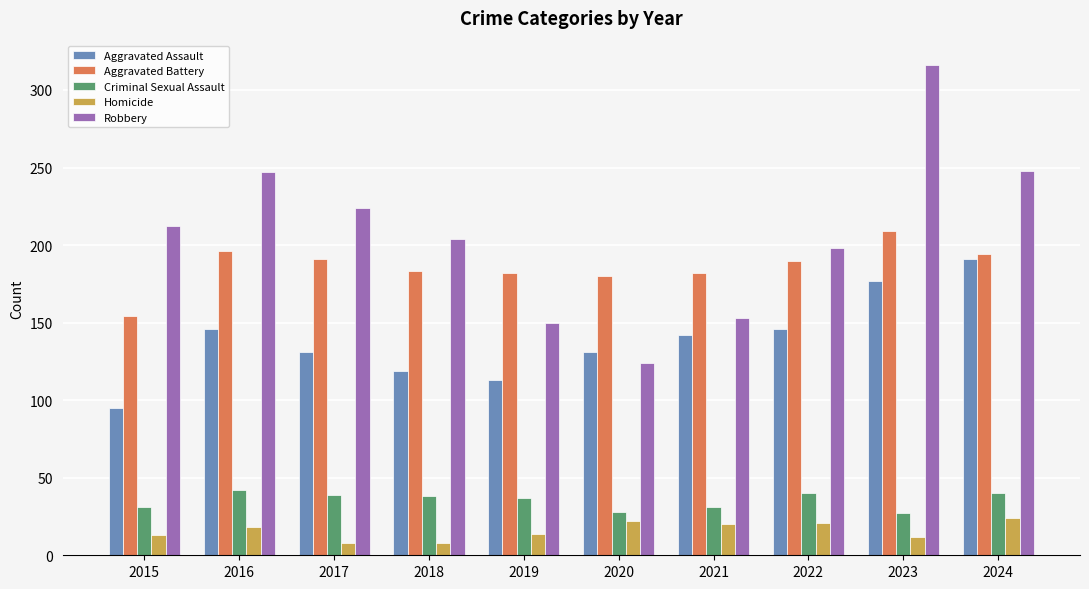

What is the difference between the highest and lowest values at 2015?

199